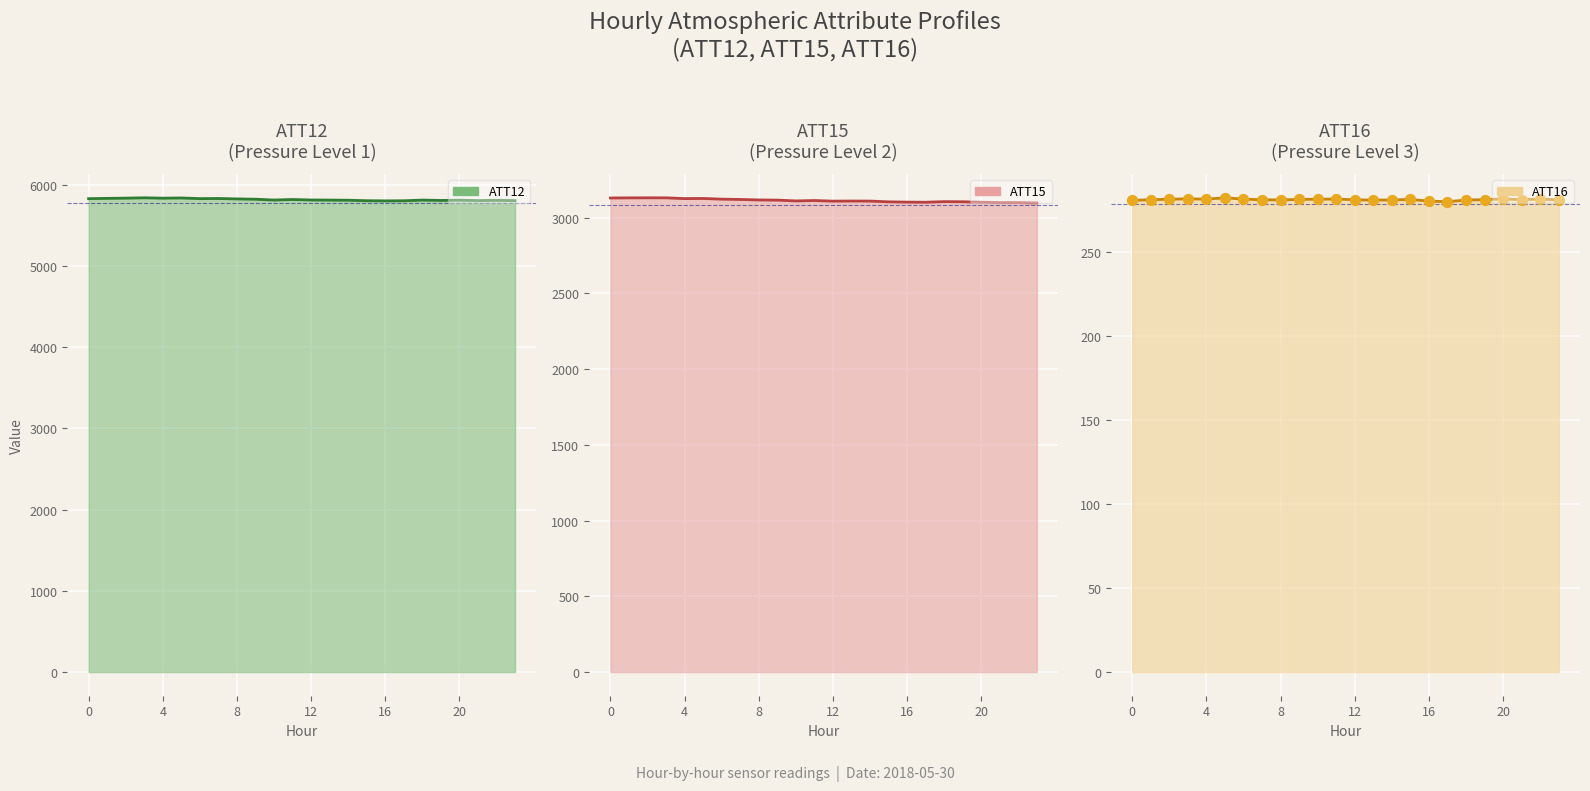

At how many categories does at least one series exceed 4572?

24